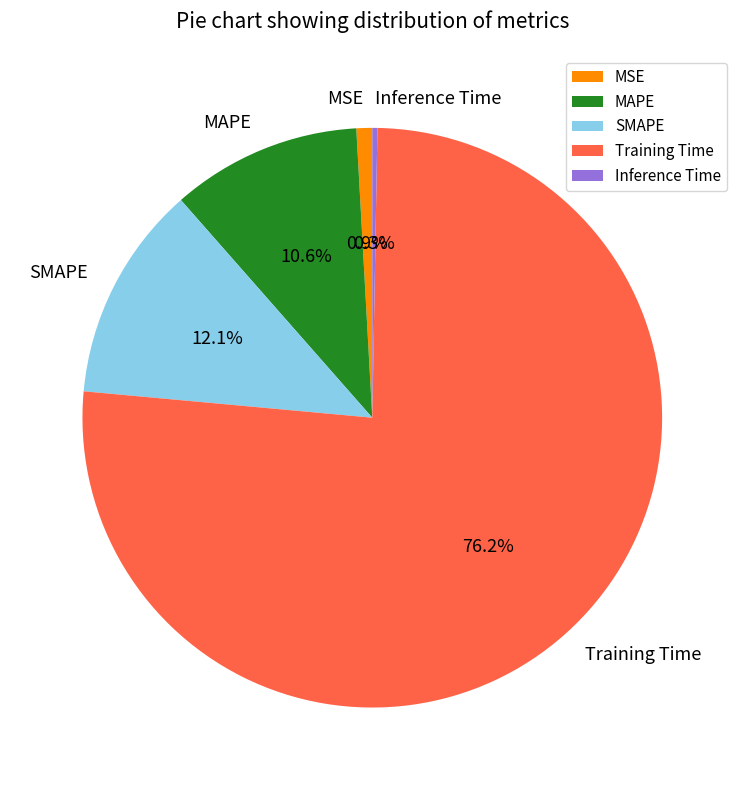

Which slice is the largest?

Training Time